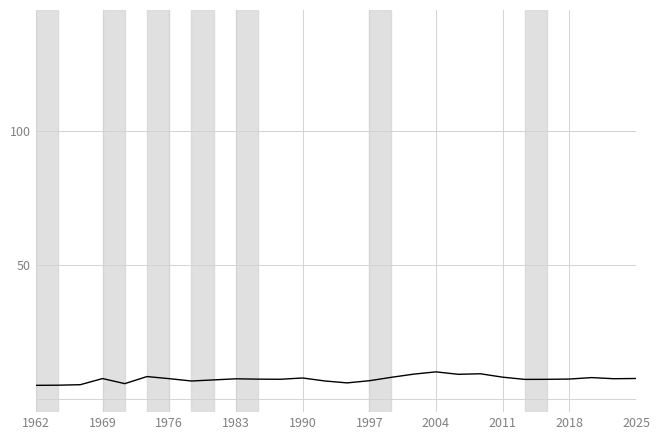

True or false: the data has more than 1 interior local peaks.

True